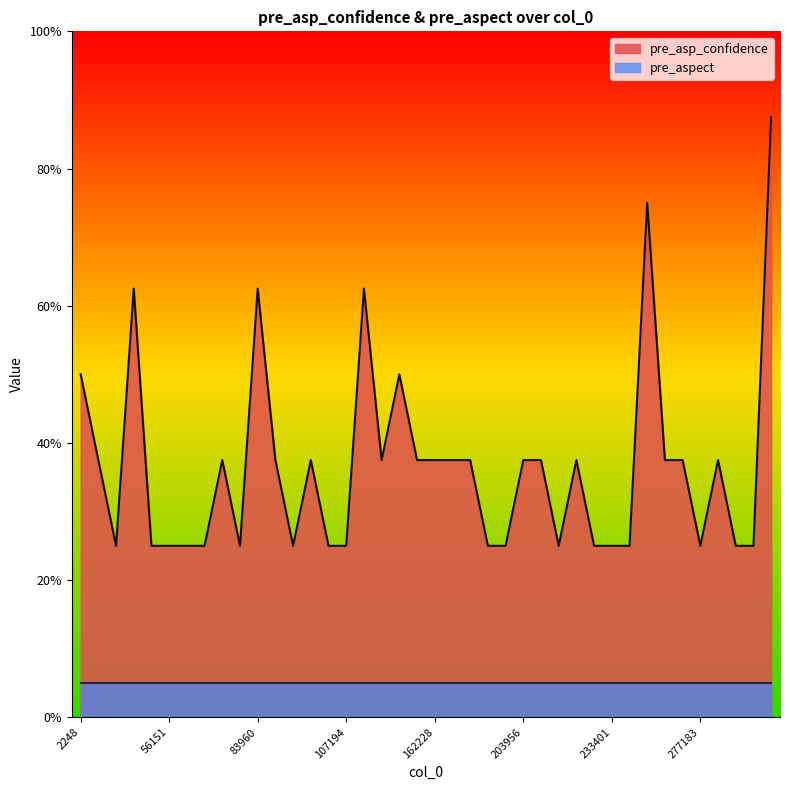

Which has a higher value, 277183 or 68797?

277183